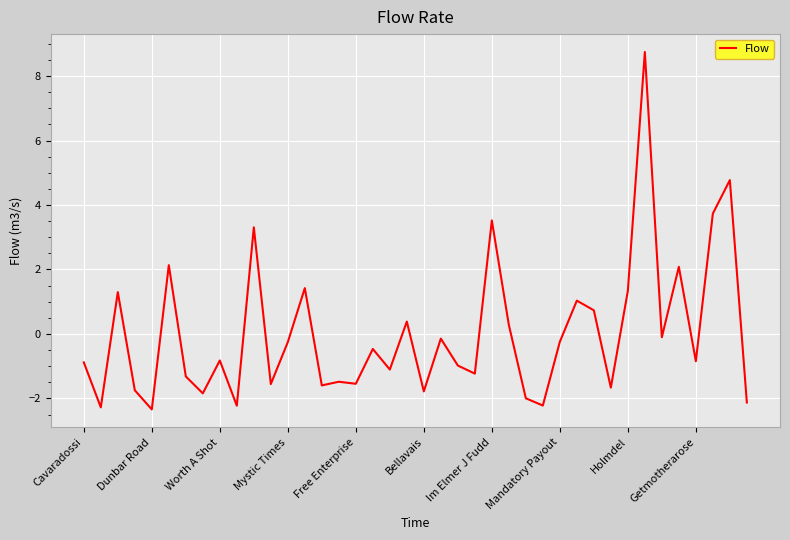

What is the maximum value shown in the chart?

8.7